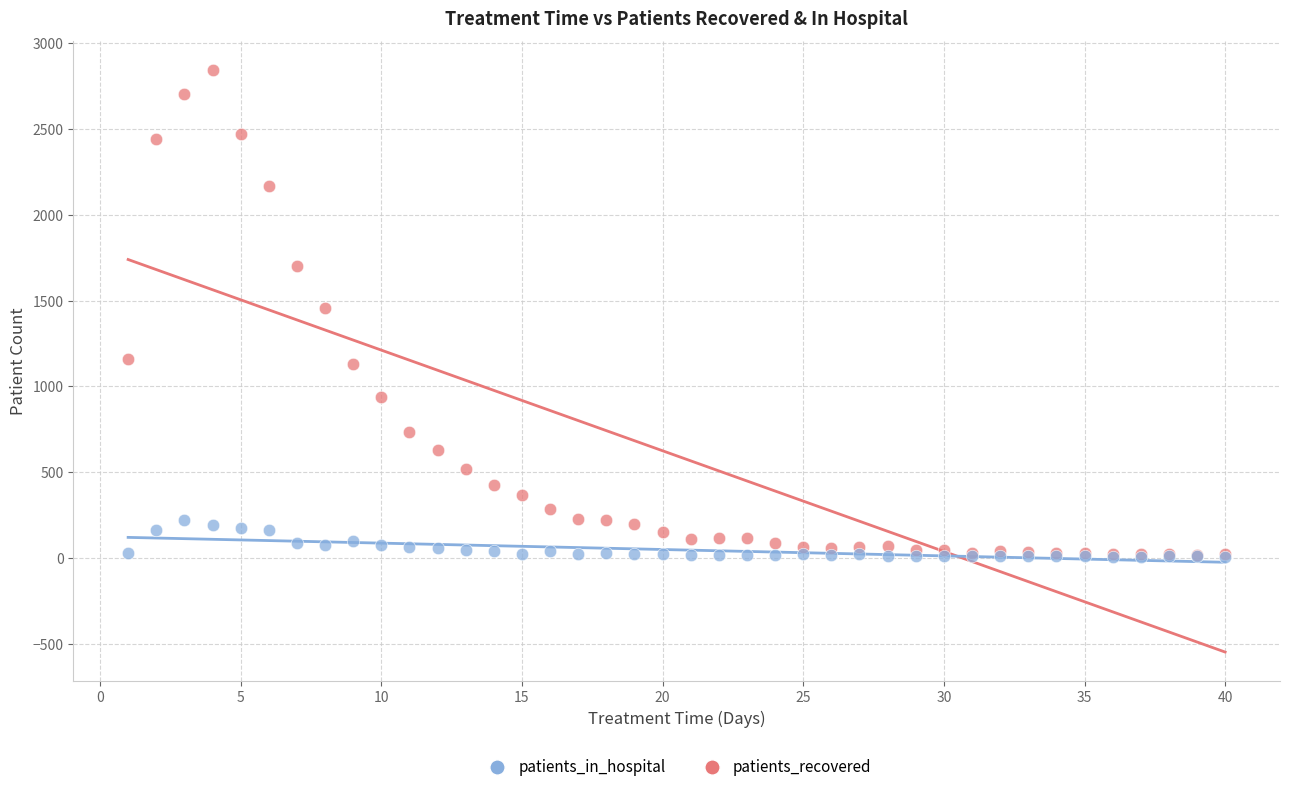

What are all the series names shown in the legend?

patients_in_hospital, patients_recovered